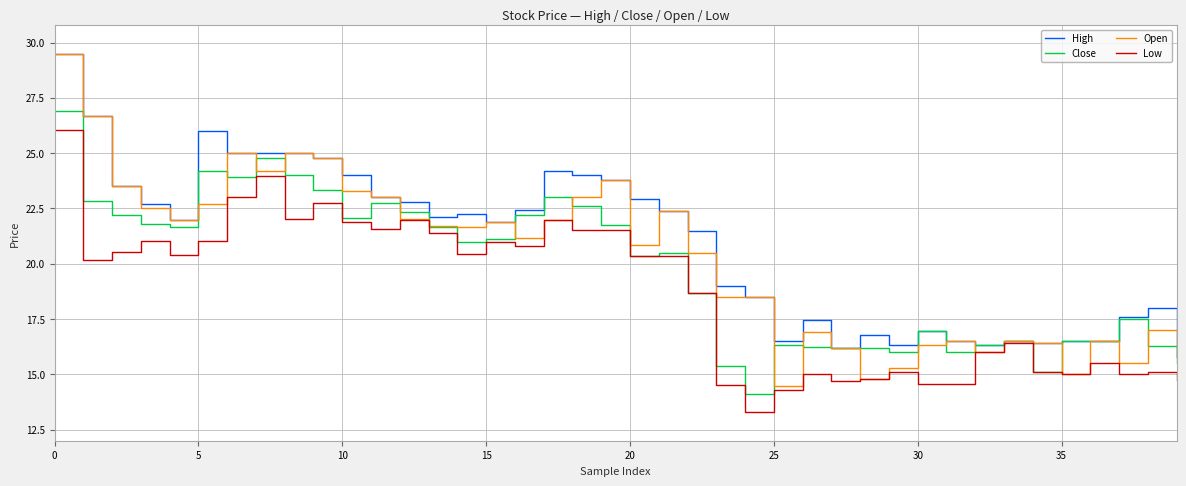

What is the minimum value shown in the chart?

13.3